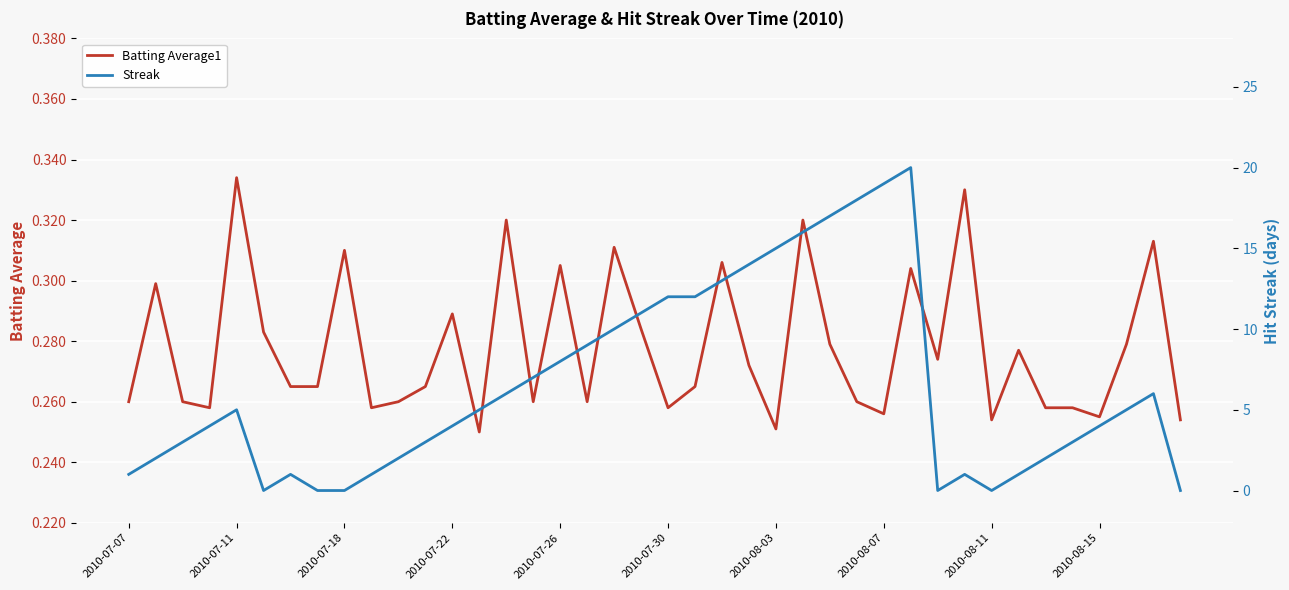

How many intersections are there between Batting Average1 and Streak?

9